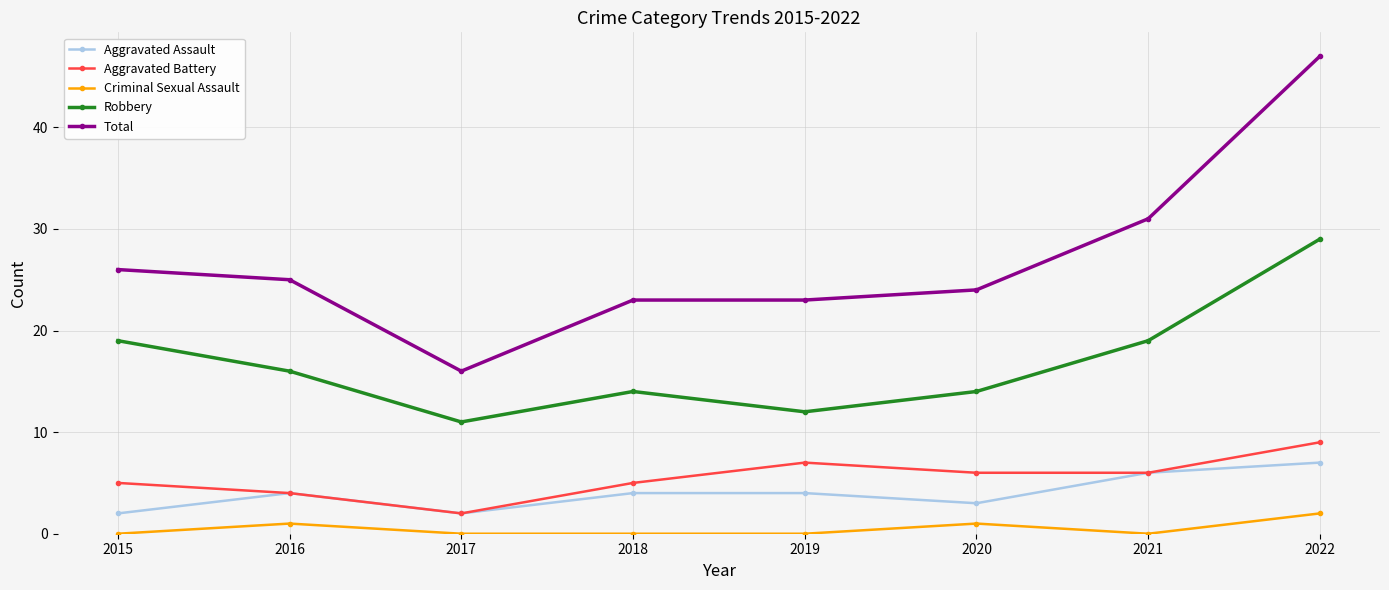

What is the sum of the Total values at 2016 and 2022?

72